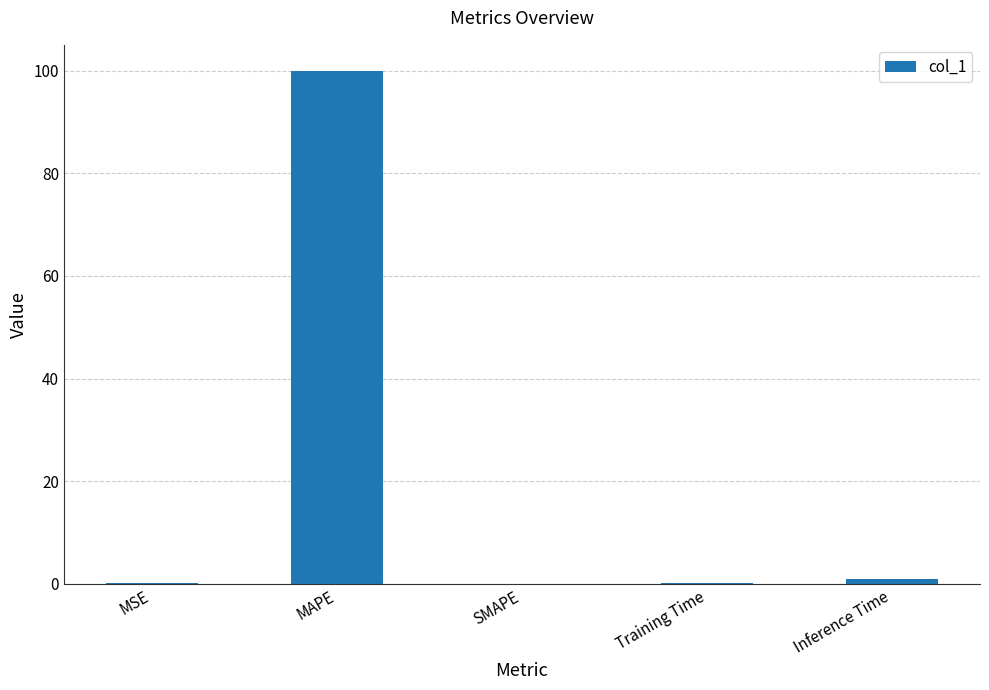

Are the bars grouped side by side (vs. stacked)?

No